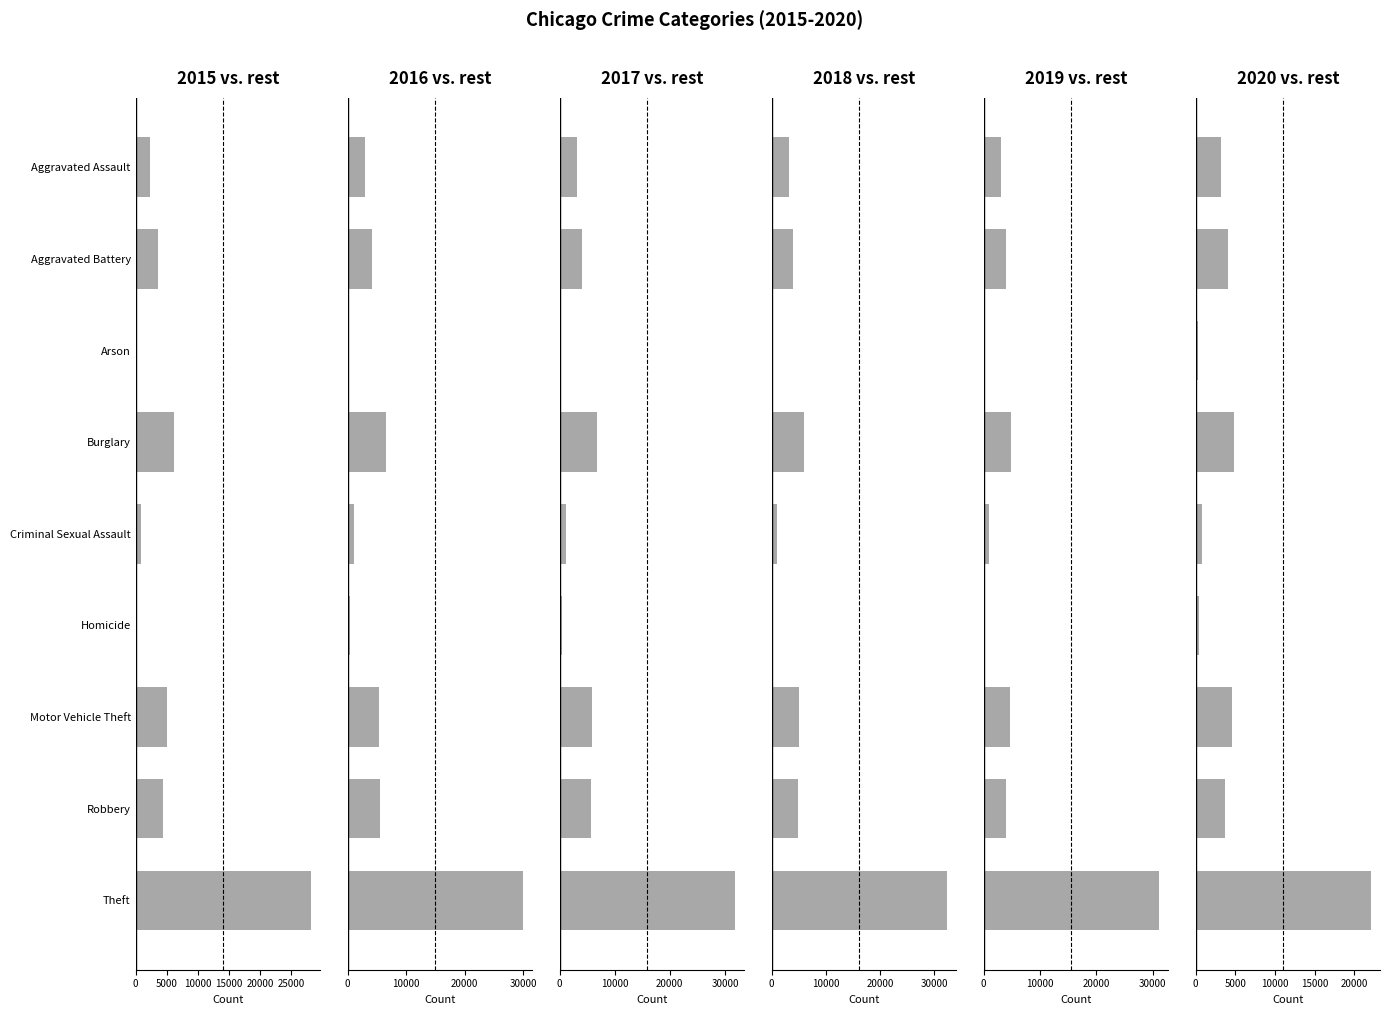

What is the difference between the highest and lowest values at Arson?

105